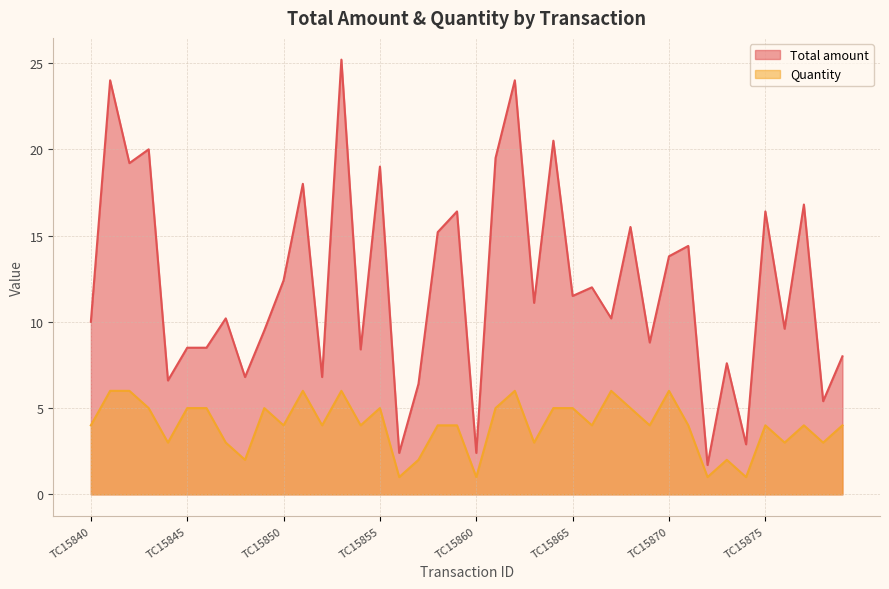

True or false: Quantity and Total amount intersect in this chart.

False